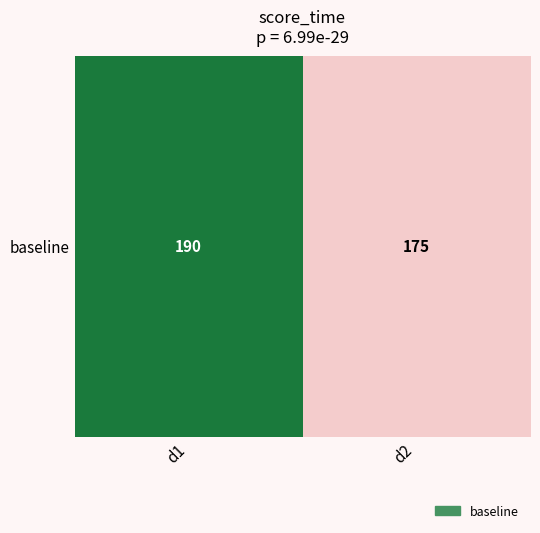

Which has a higher value, d1 or d2?

d1